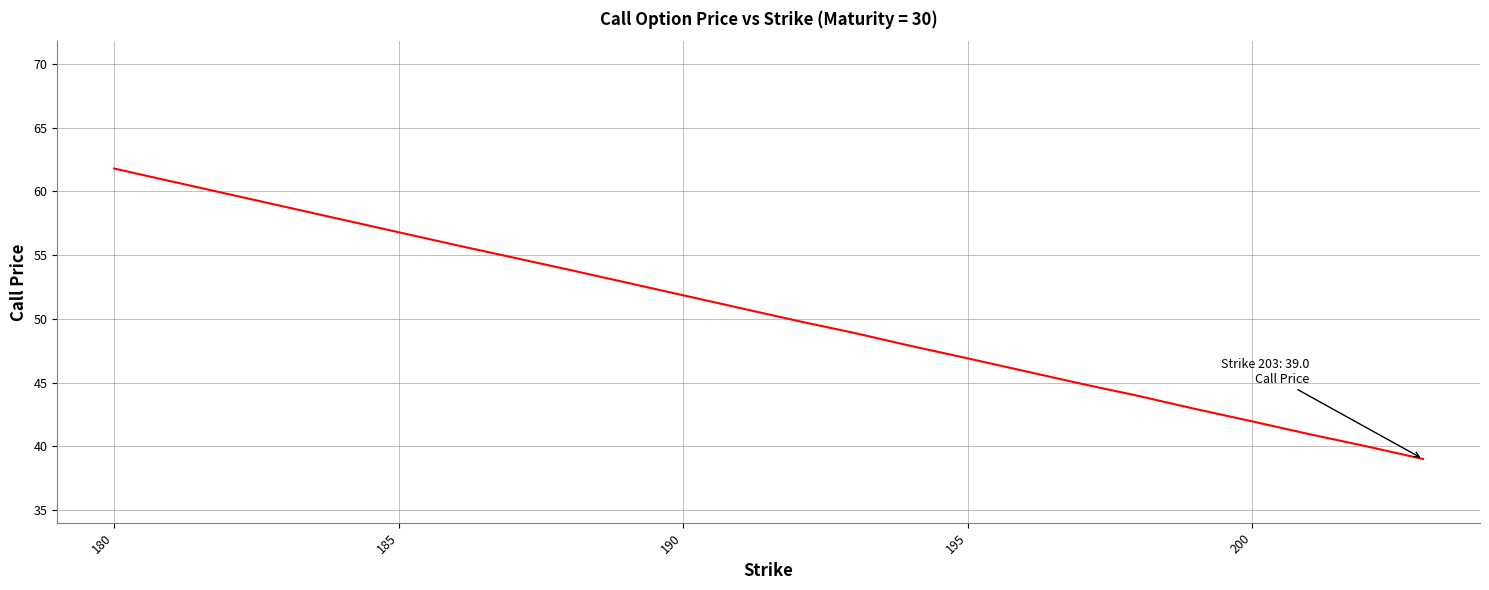

What is the greatest value displayed?

61.8